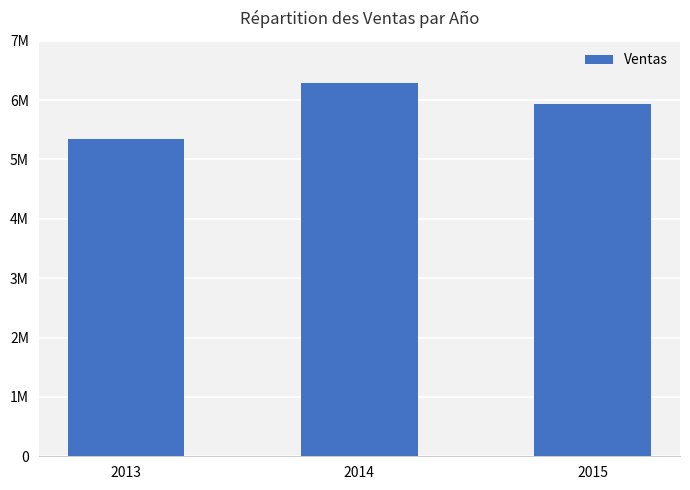

Which category has the lowest value across all series?

2013